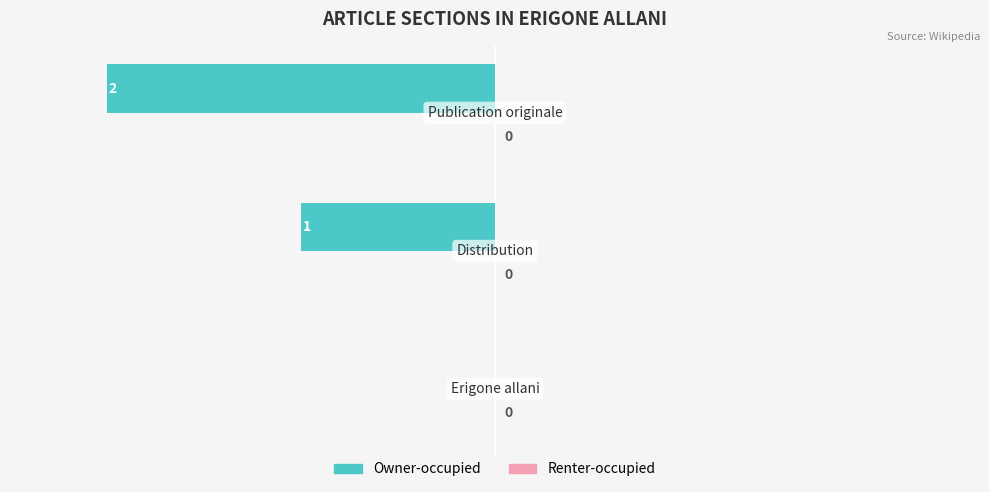

What is the sum of all values?

-3